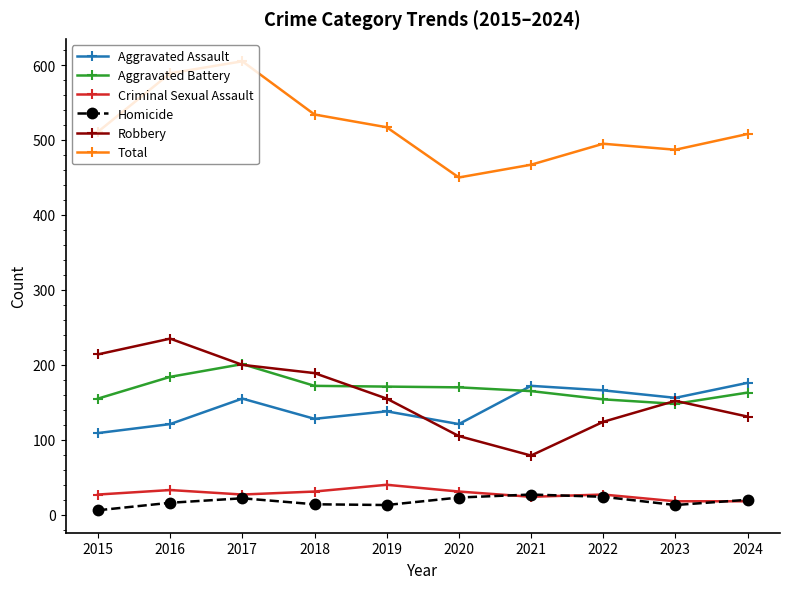

Which category has the highest value in the Robbery series?

2016